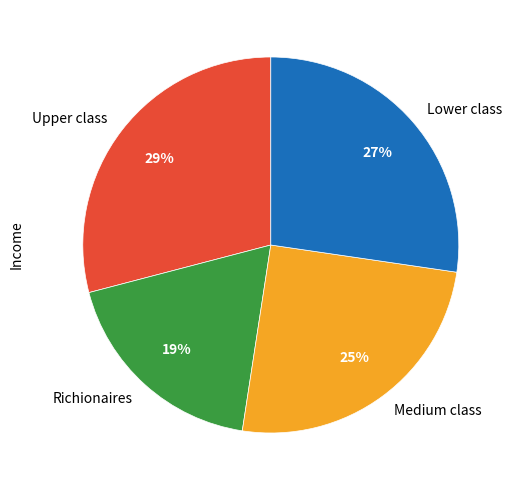

To the nearest percent, what is the average slice percentage?

25%